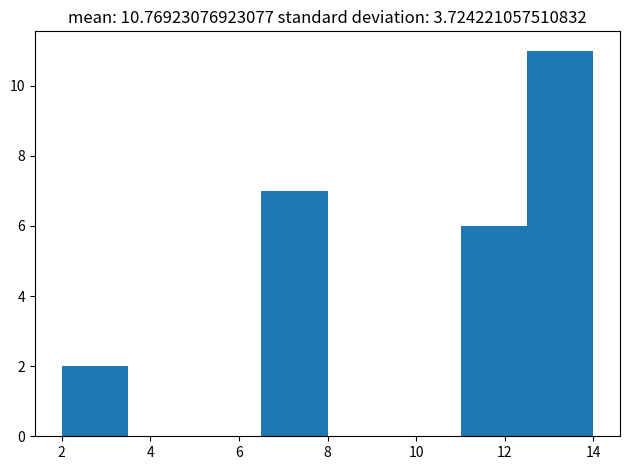

Reading left to right, transcribe this chart: for each bar, give the range it covers on the x-axis and its height. Neither the bar edges nor the heights are printed on the chart, so give them approximately, as read against the axes.

2.0 to 3.5: 2
3.5 to 5.0: 0
5.0 to 6.5: 0
6.5 to 8.0: 7
8.0 to 9.5: 0
9.5 to 11.0: 0
11.0 to 12.5: 6
12.5 to 14.0: 11